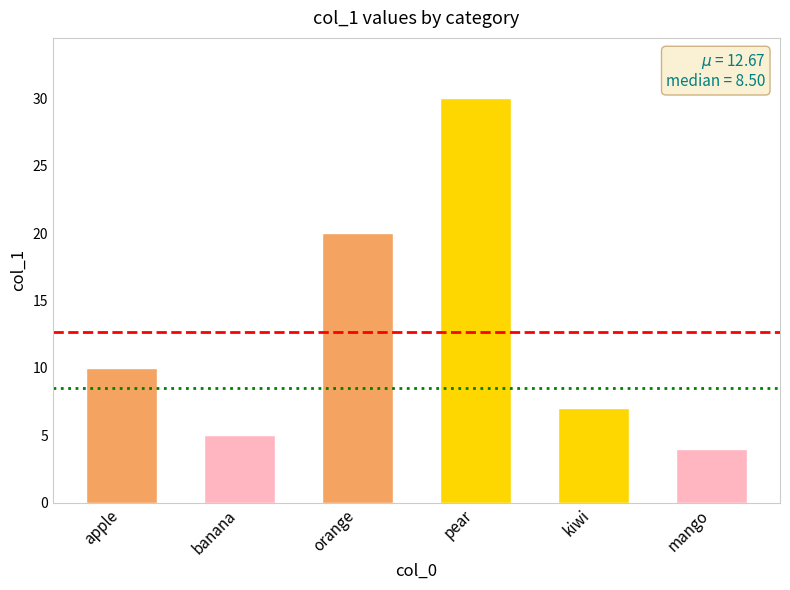

How many data points are less than 10?

3